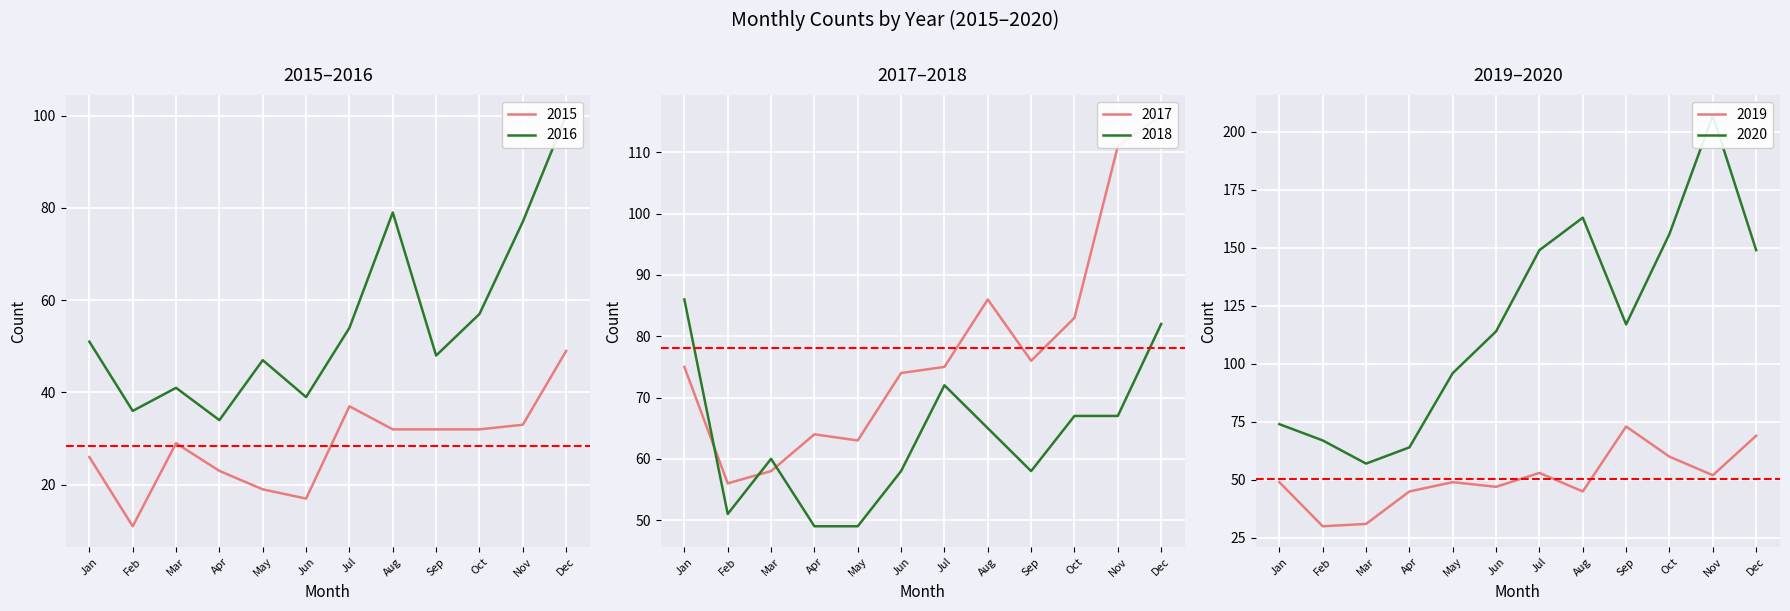

How many interior local valleys does the 2015 series have?

2